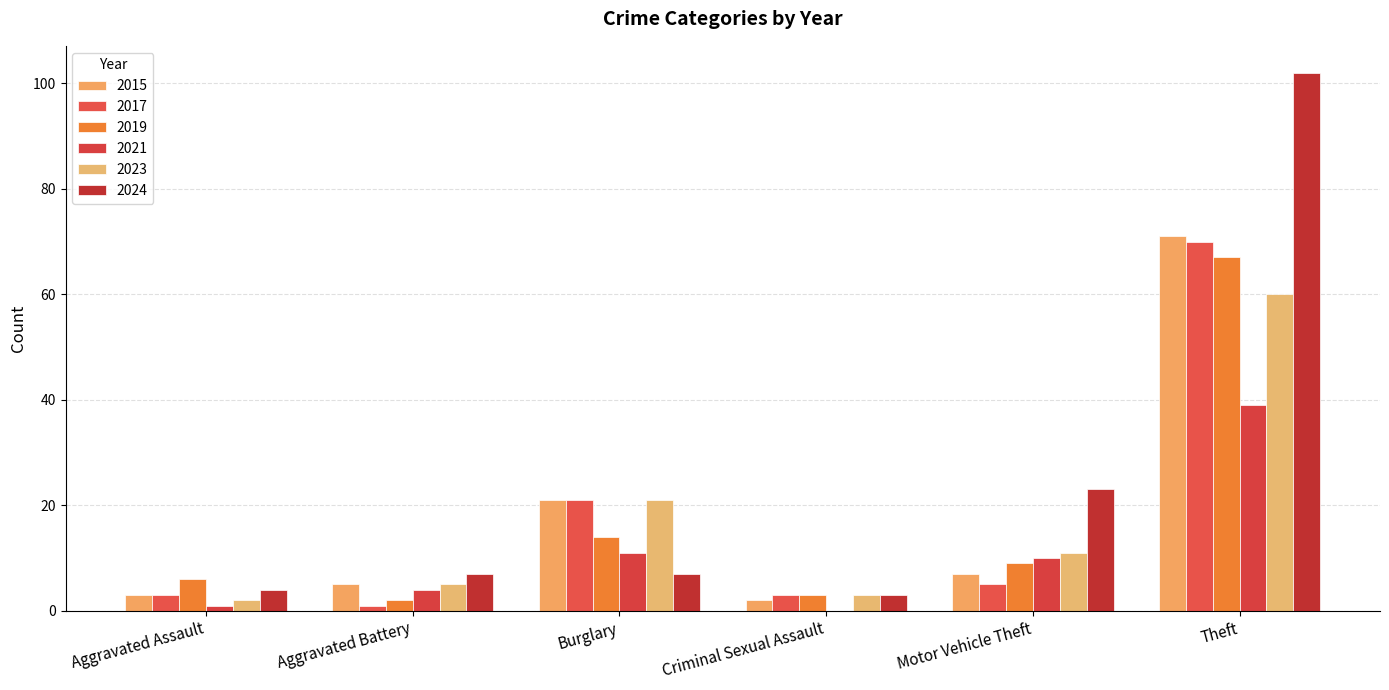

Which series has the largest range (max minus min)?

2024